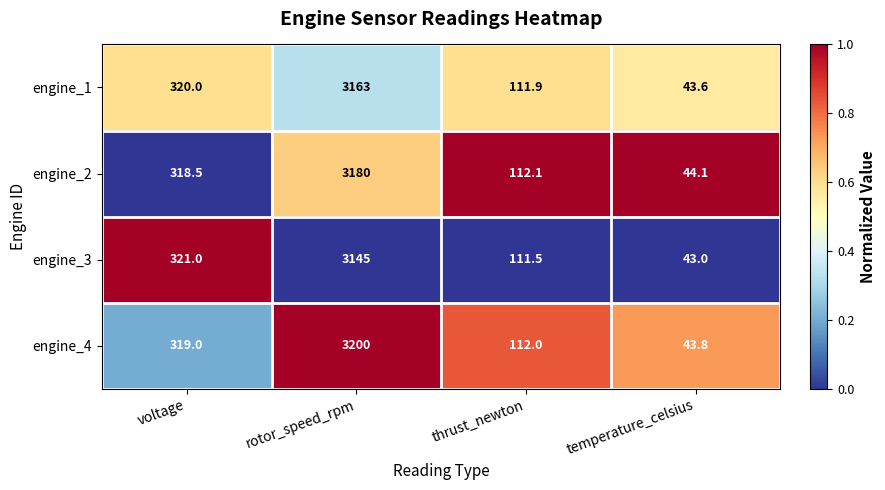

What is the difference between the engine_2 values at thrust_newton and temperature_celsius?

68.0